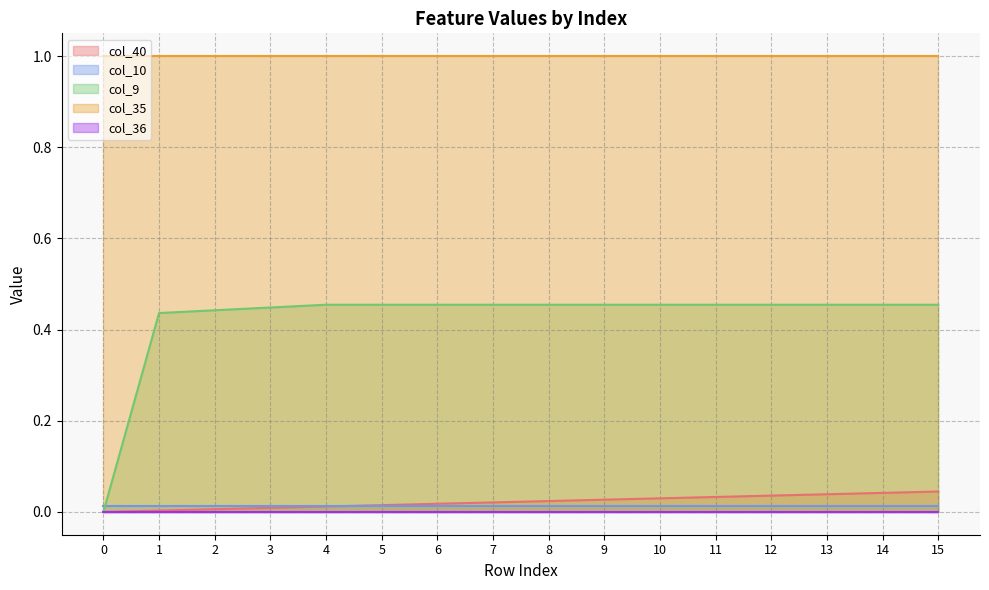

True or false: col_40 has more than 2 points higher than both neighbors.

False